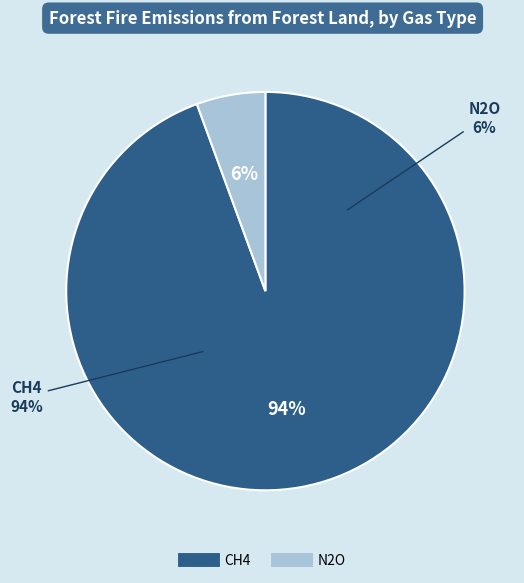

Rank the series by their average value, from lowest to highest.

N2O, CH4